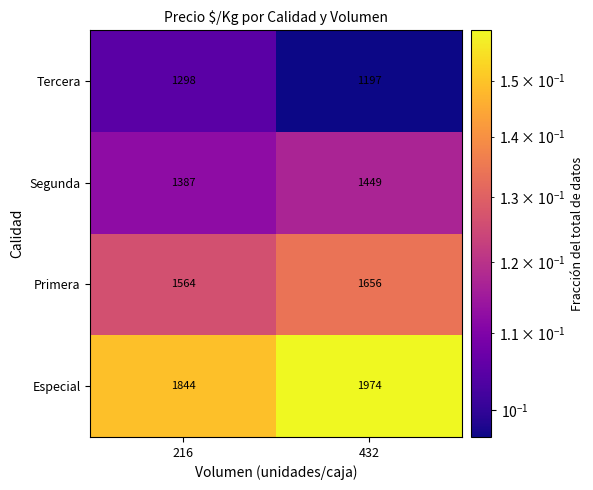

True or false: Tercera has a value of 1298 at 216.

True